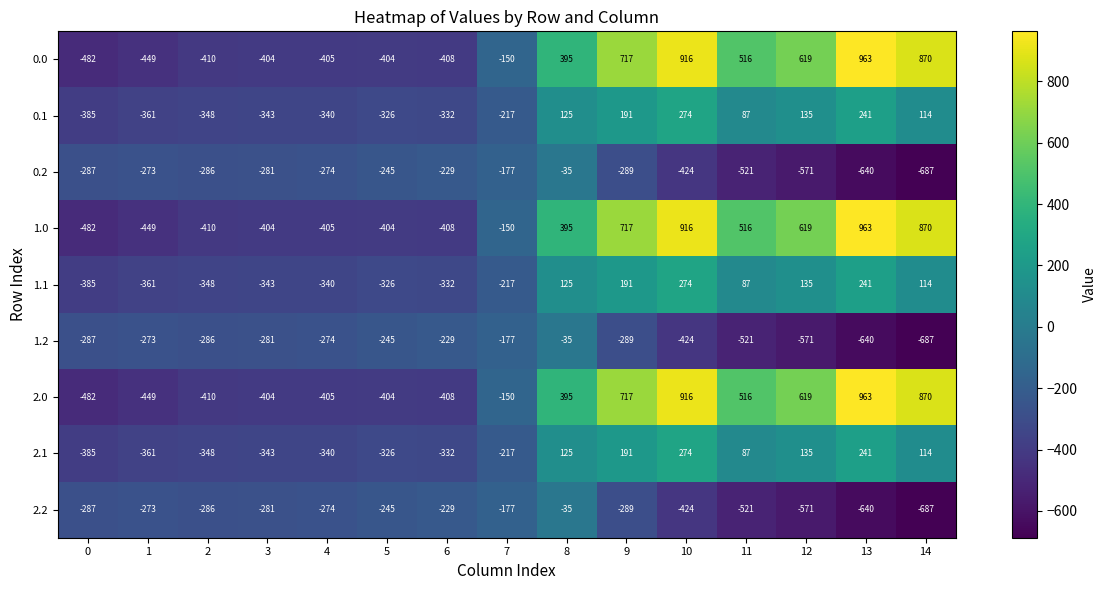

What is the difference between the maximum and second lowest values in the 0.0 series?

1412